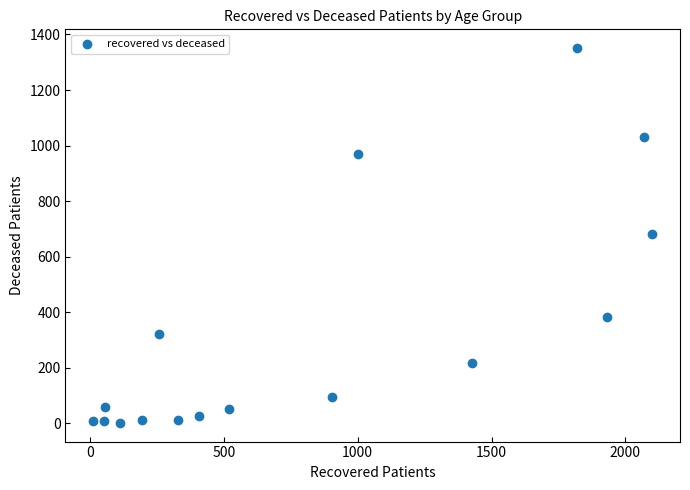

What is the range of Y values (max minus min)?

1349